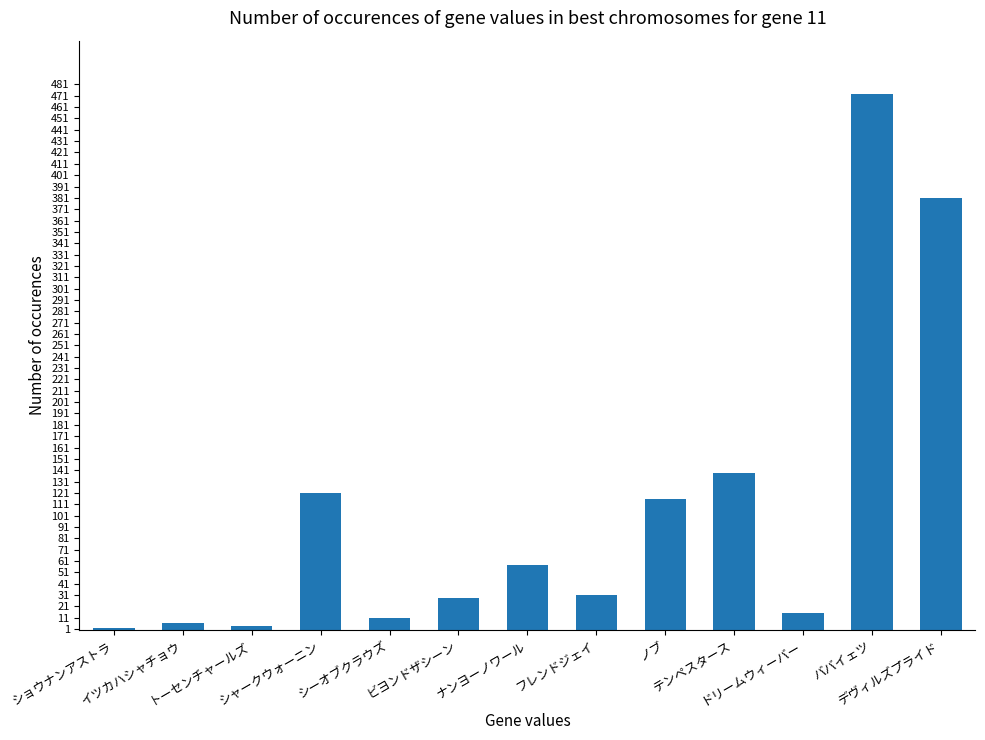

What is the change in value from シャークウォーニン to シーオブクラウズ?

-110.6